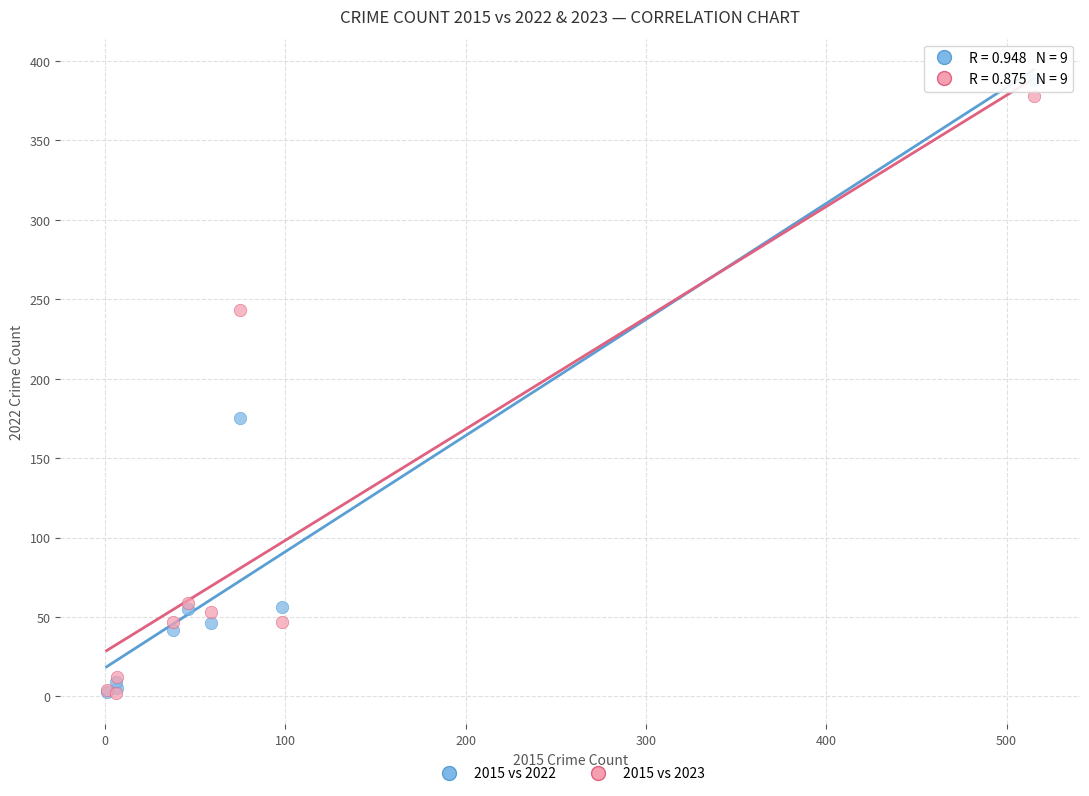

Which series has the largest Y range (max minus min)?

2015 vs 2022